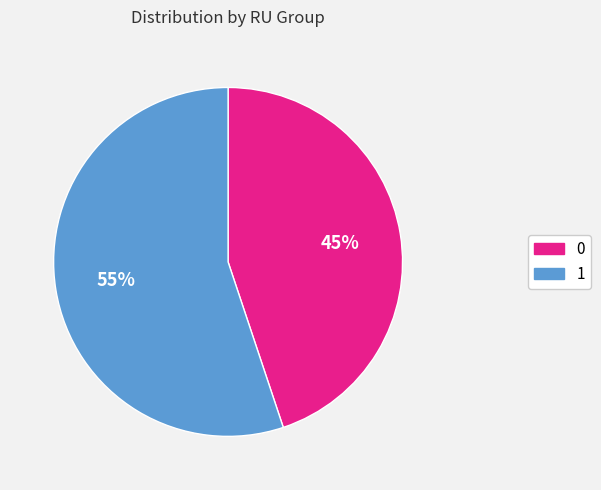

The 1 slice represents 55% of the pie. True or false?

True